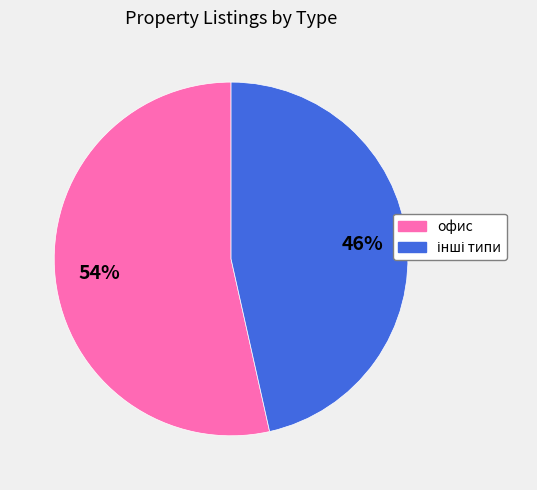

To the nearest percent, what is the average slice percentage?

50%